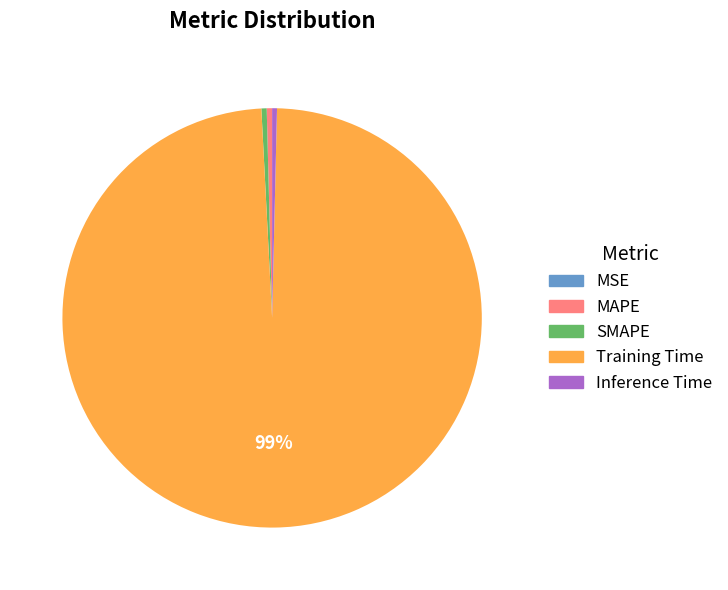

Which has a higher value, Inference Time or Training Time?

Training Time